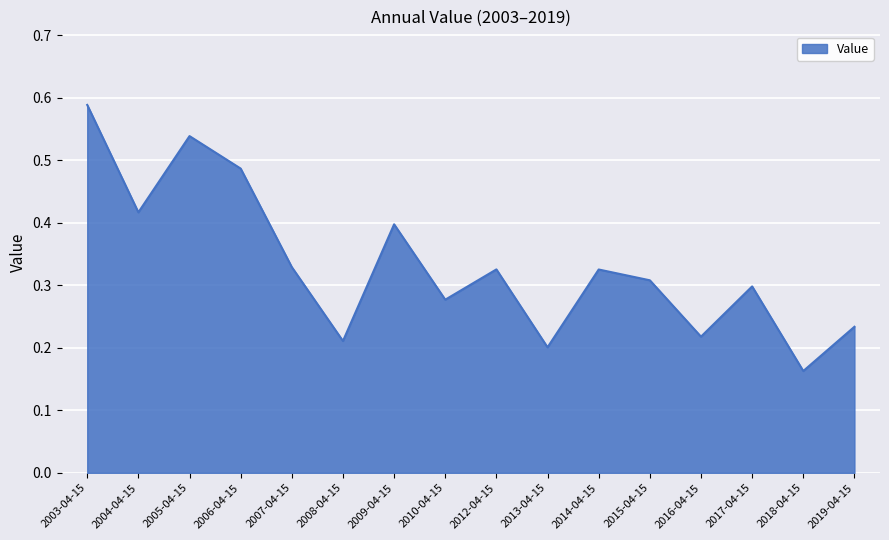

Which has a higher value, 2012-04-15 or 2005-04-15?

2005-04-15